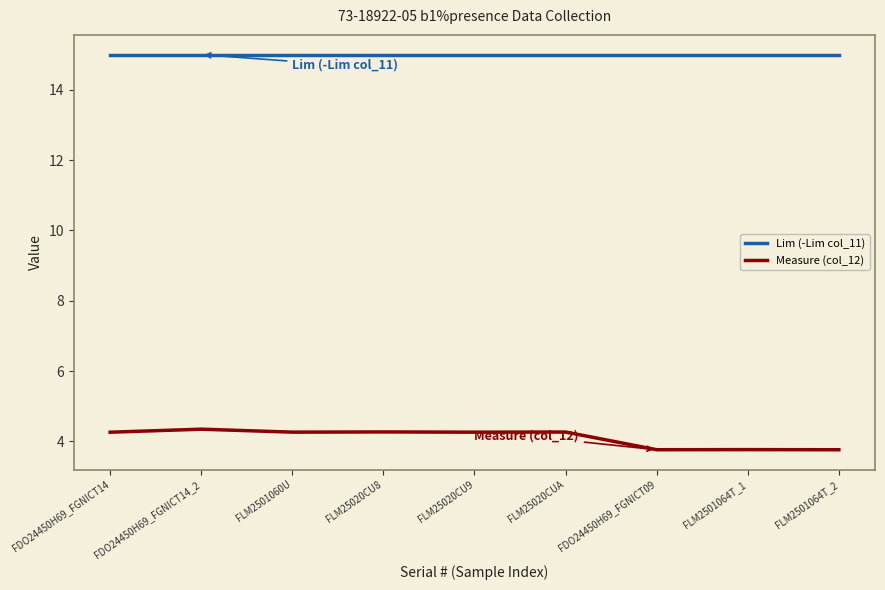

What is the minimum value shown in the chart?

3.8